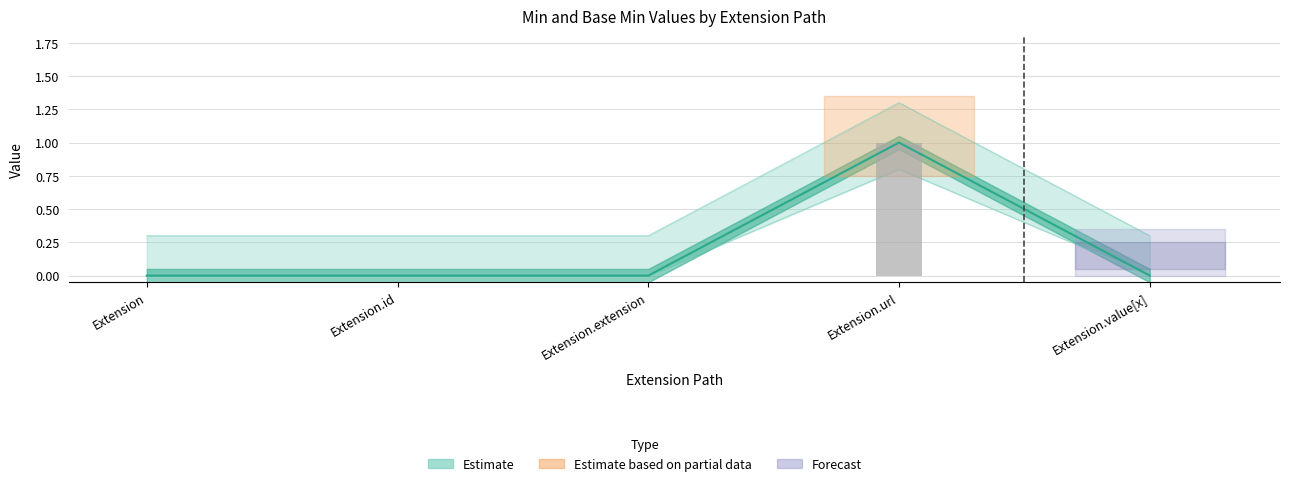

Does the chart contain stacked bars?

No